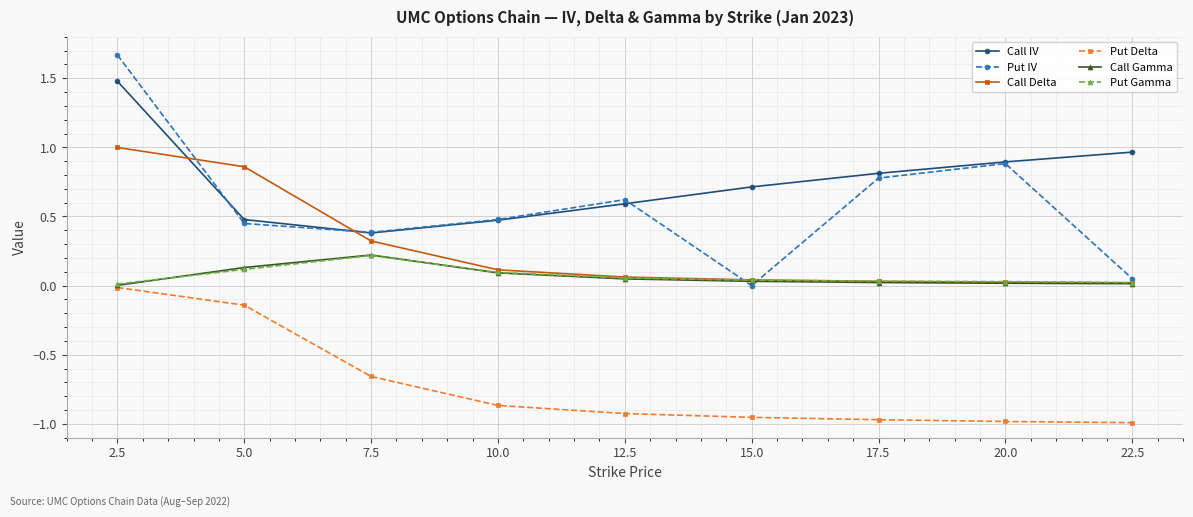

At which label does Call IV reach its peak?

2.5